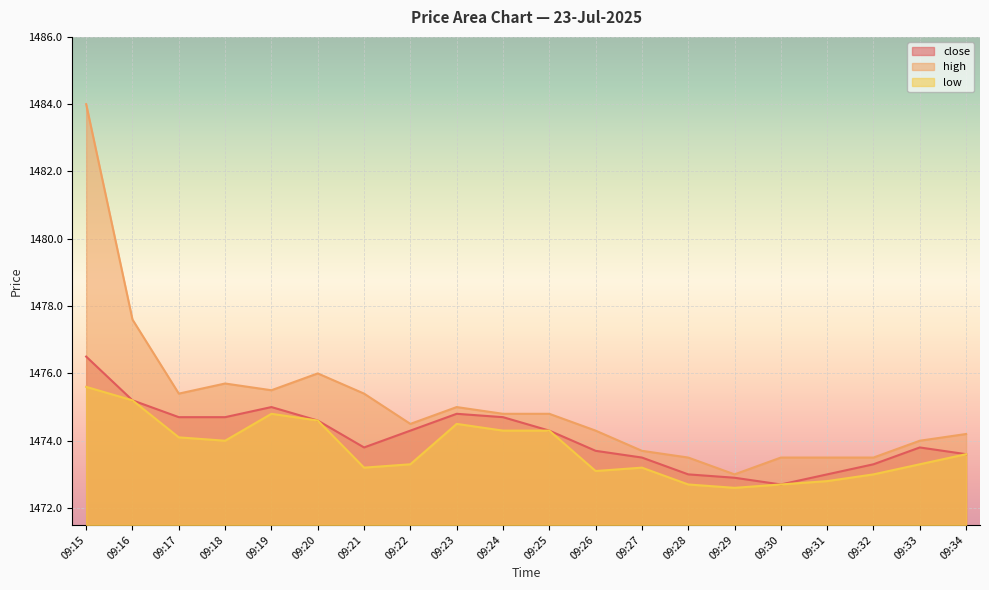

Which has a higher value, 09:19 or 09:26?

09:19